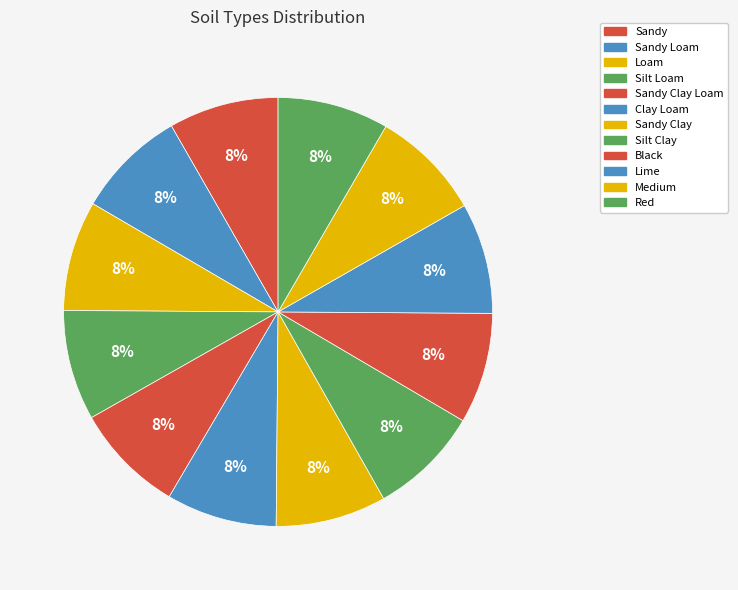

How many slices are in this pie chart?

12